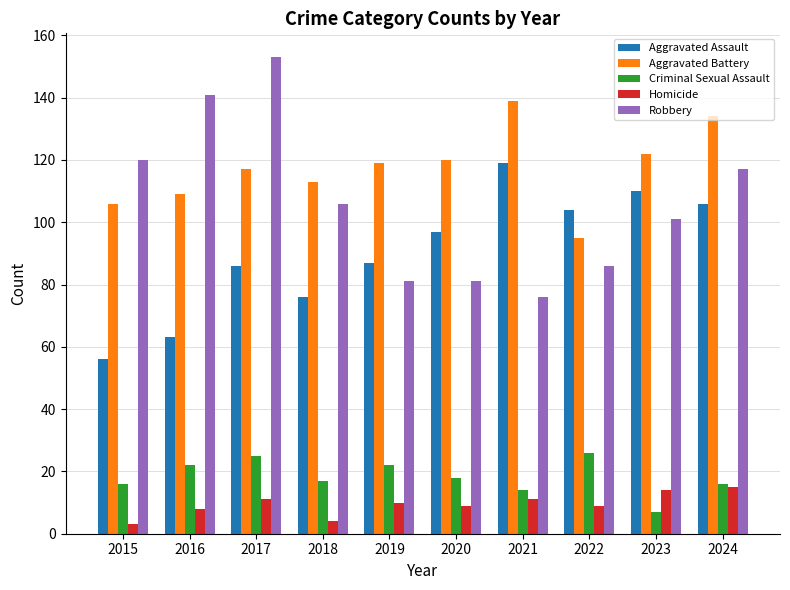

Reading left to right, extract all data points from this chart.

Aggravated Assault: 2015=56	2016=63	2017=86	2018=76	2019=87	2020=97	2021=119	2022=104	2023=110	2024=106
Aggravated Battery: 2015=106	2016=109	2017=117	2018=113	2019=119	2020=120	2021=139	2022=95	2023=122	2024=134
Criminal Sexual Assault: 2015=16	2016=22	2017=25	2018=17	2019=22	2020=18	2021=14	2022=26	2023=7	2024=16
Homicide: 2015=3	2016=8	2017=11	2018=4	2019=10	2020=9	2021=11	2022=9	2023=14	2024=15
Robbery: 2015=120	2016=141	2017=153	2018=106	2019=81	2020=81	2021=76	2022=86	2023=101	2024=117